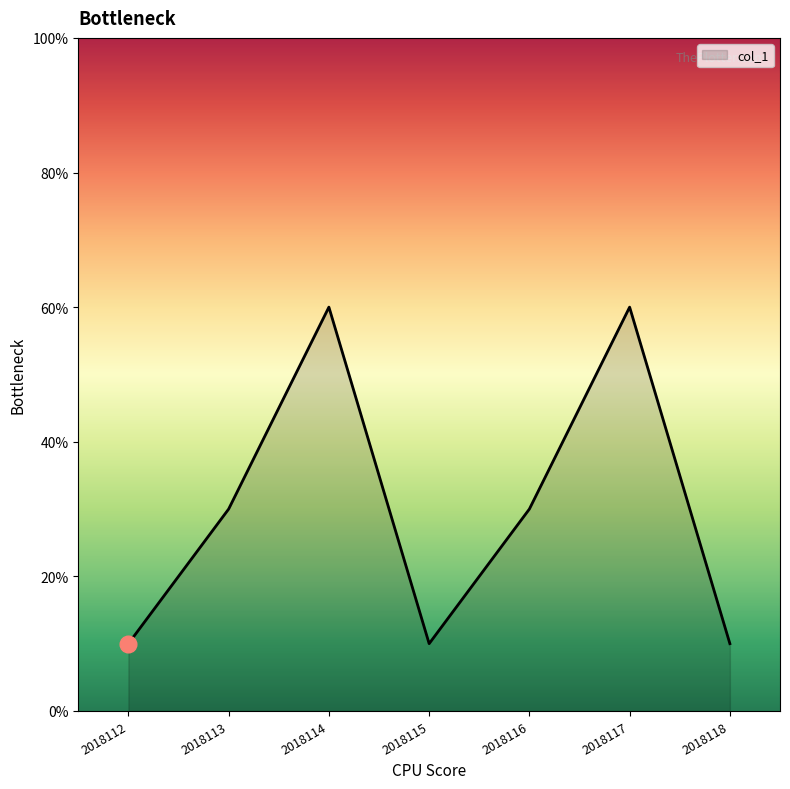

Which label corresponds to the largest value in the chart?

2018114